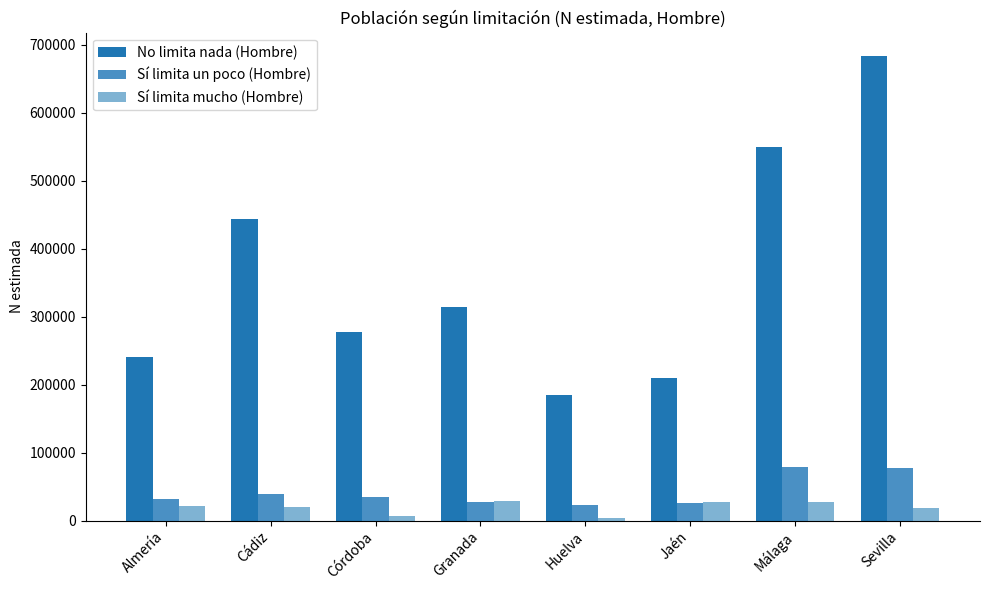

Read the Sí limita mucho (Hombre) value at Cádiz.

20400